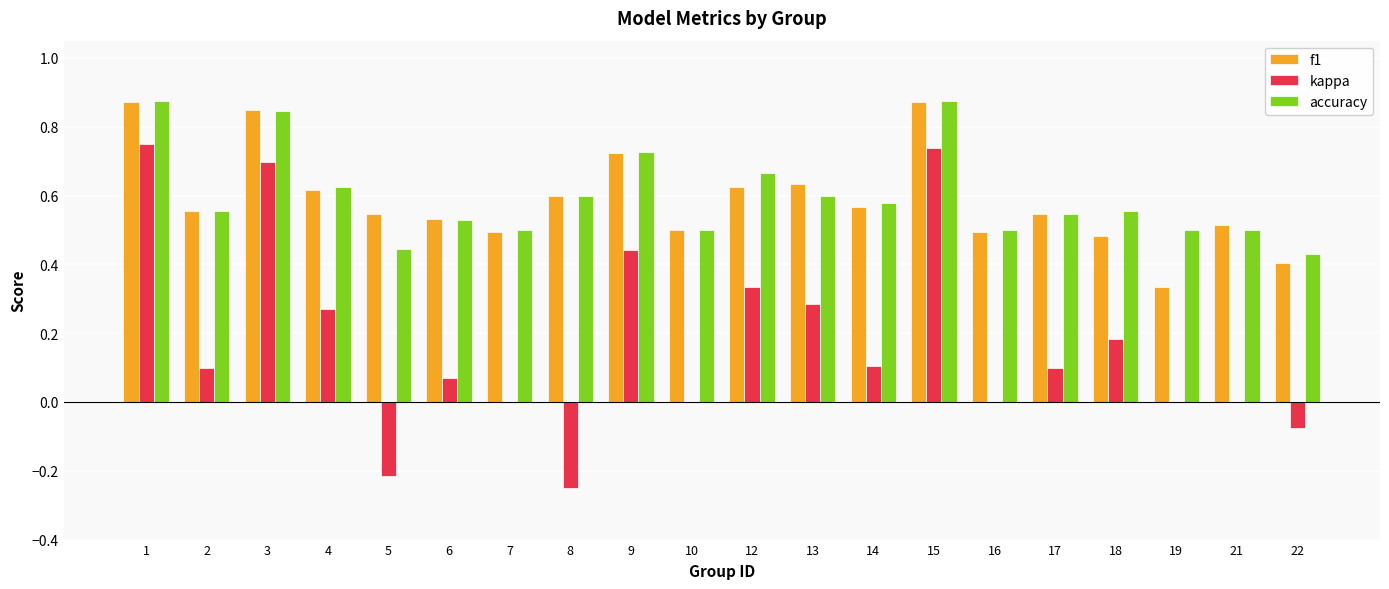

What is the sum of all kappa values?

3.5